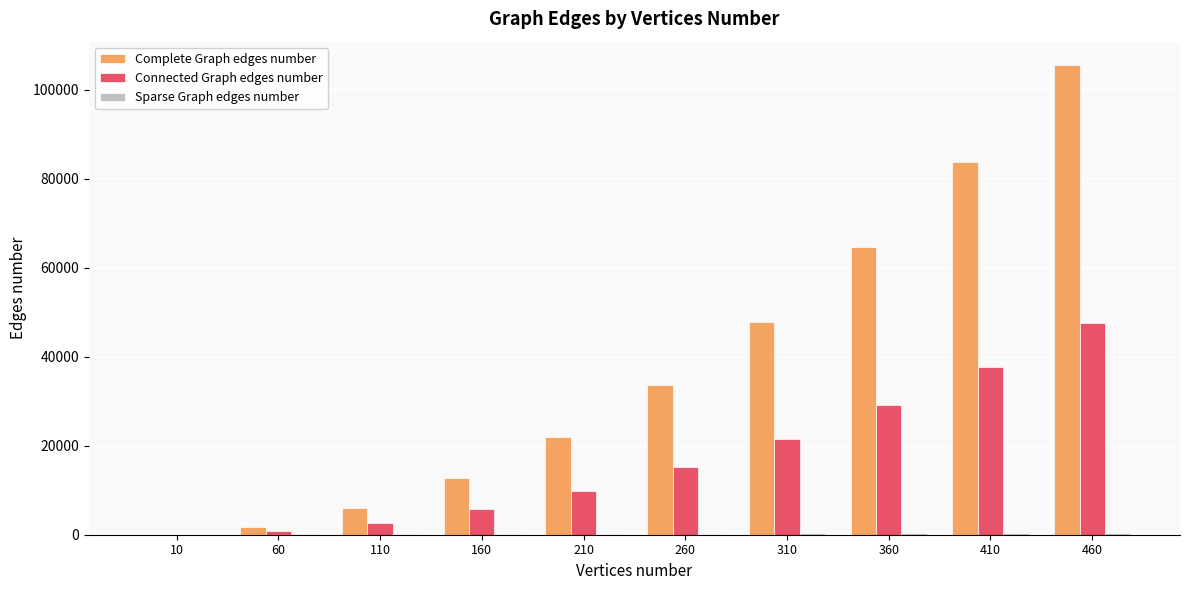

At which category is the sum across all series the highest?

460